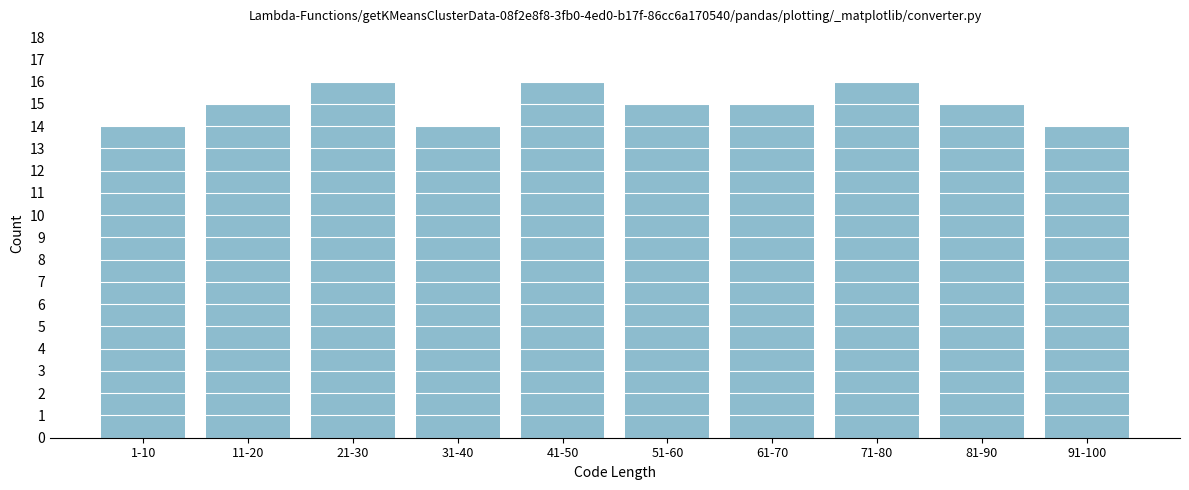

Reading left to right, list all the values displayed in this chart.

1-10=14	11-20=15	21-30=16	31-40=14	41-50=16	51-60=15	61-70=15	71-80=16	81-90=15	91-100=14